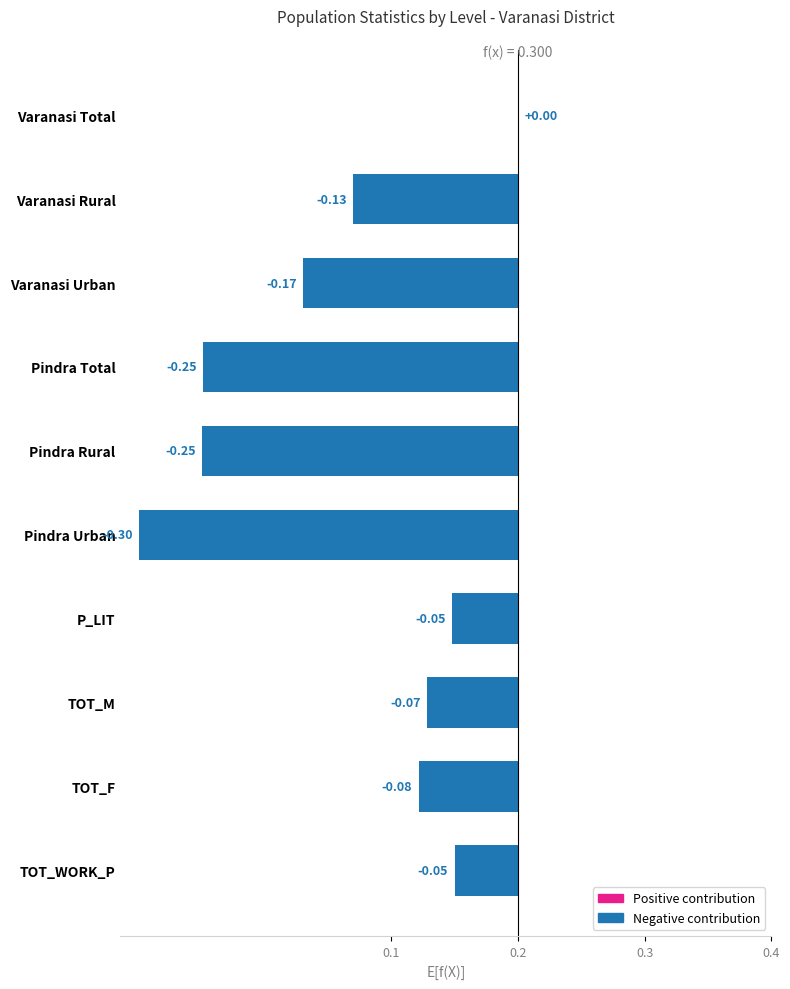

Is it true that the value at Pindra Total is -0.4?

False